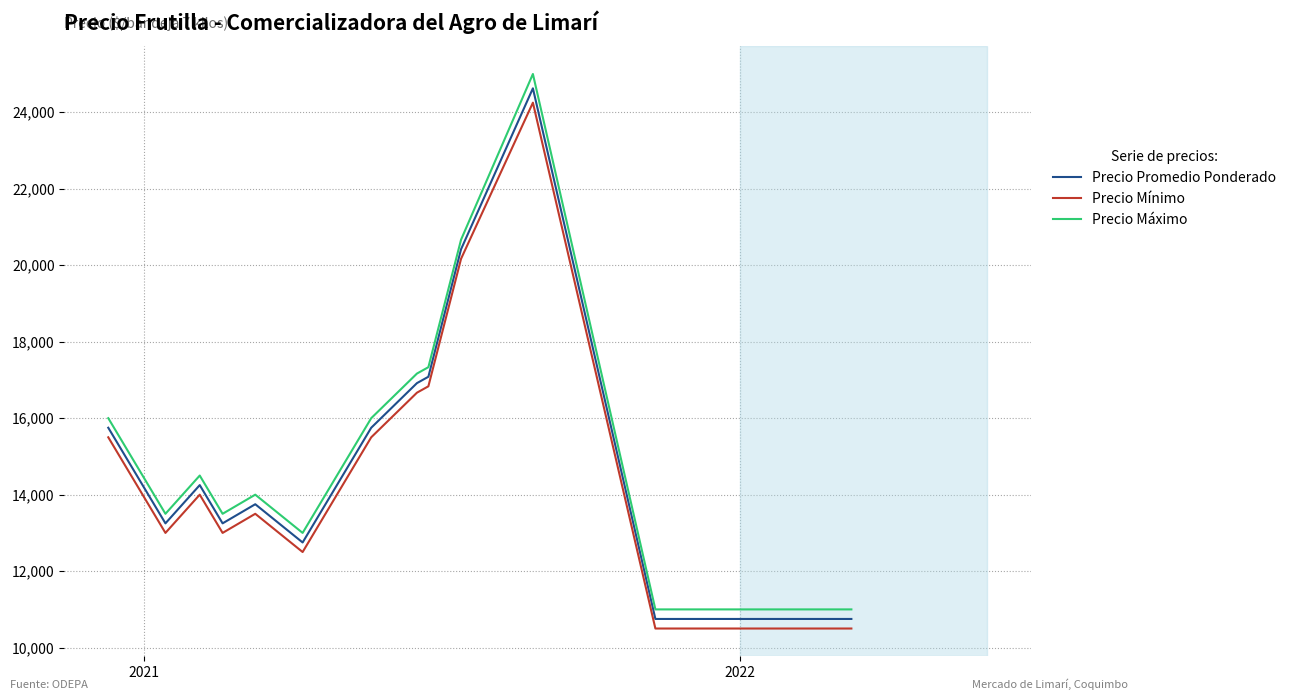

What are all the series names shown in the legend?

Precio Promedio Ponderado, Precio Mínimo, Precio Máximo